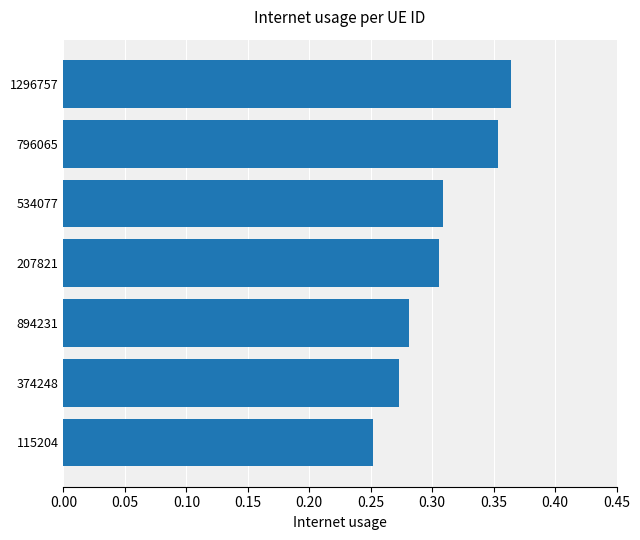

How many bars are there in total?

7